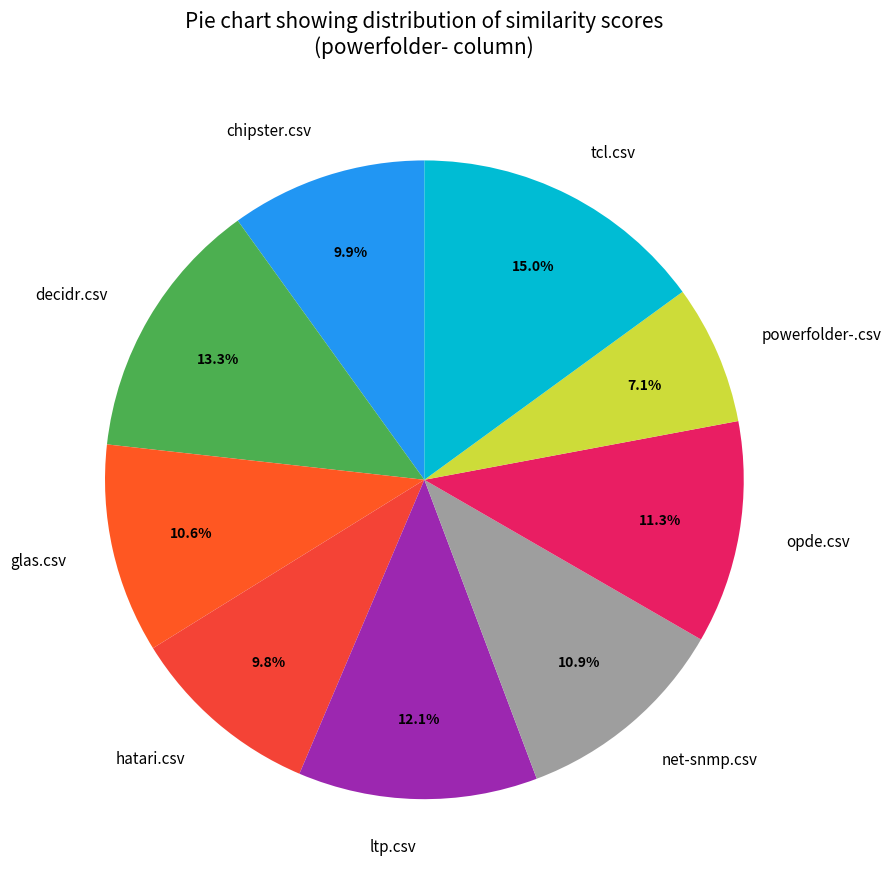

To the nearest percent, what percentage of the pie is opde.csv?

11%